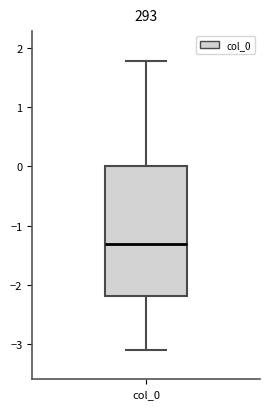

Read this box plot against the y-axis: the position of the median line, the range covered by the box, and the ends of both whiskers. The values are not printed on the chart, so give them approximately, as read against the axis.

median -1.3, box -2.2 to 0.0, whiskers -3.1 to 1.8